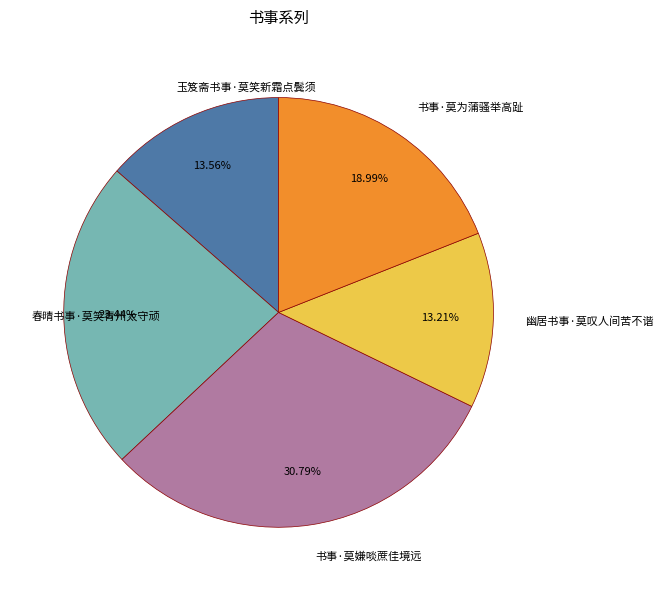

To the nearest percent, what is the combined percentage of 幽居书事·莫叹人间苦不谐 and 玉笈斋书事·莫笑新霜点鬓须?

27%